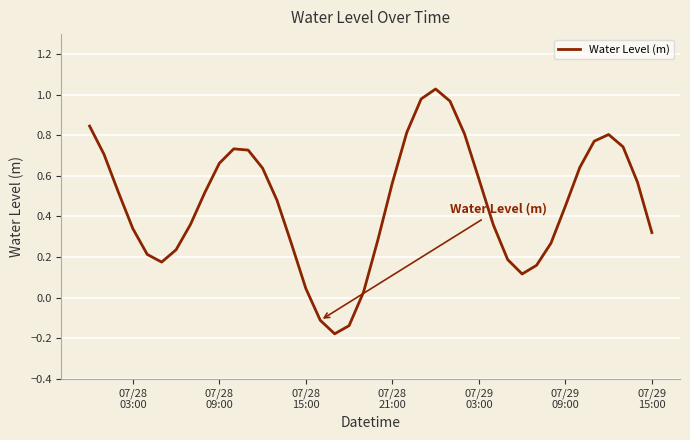

True or false: the data has more than 2 interior local peaks.

True